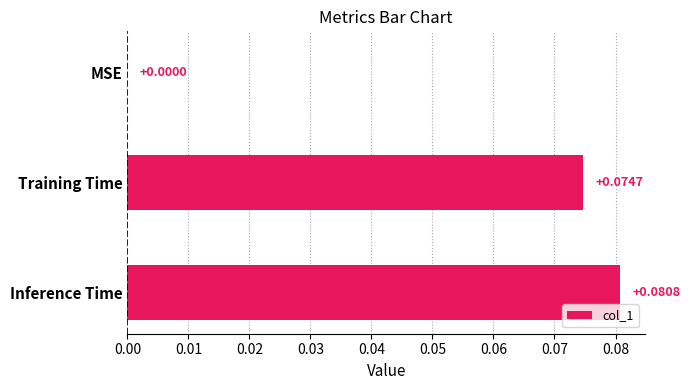

What is the change in value from MSE to Training Time?

+0.1